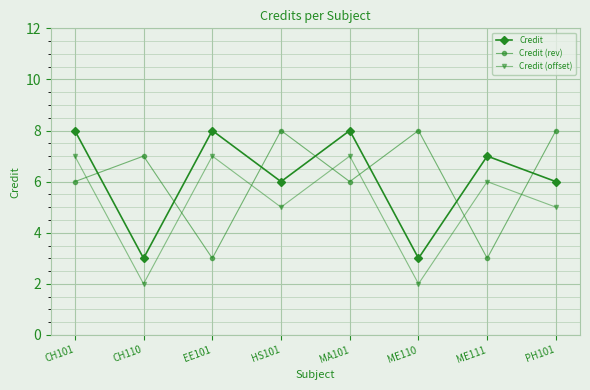

How many lines are shown in the chart?

3